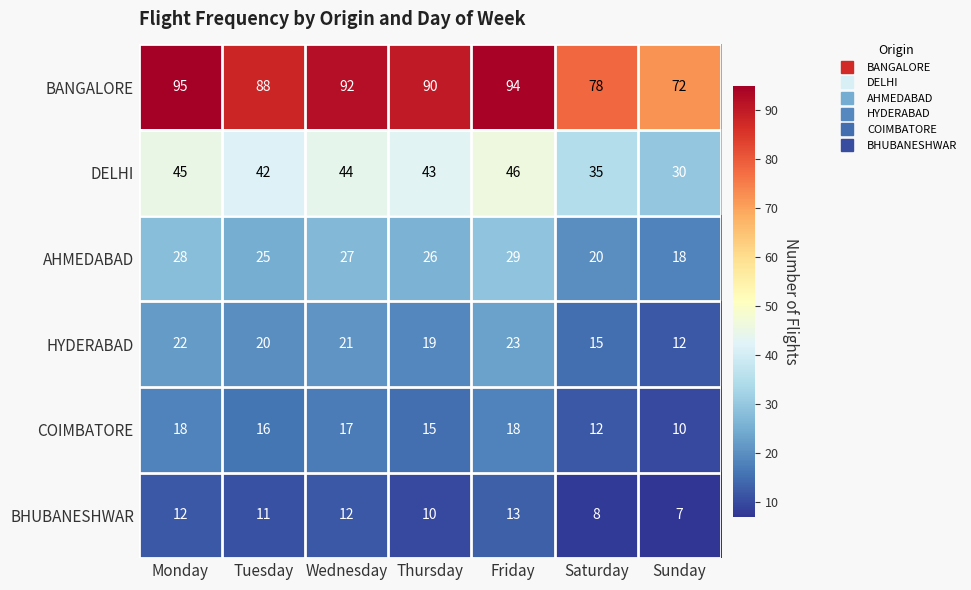

Between Friday and Saturday, which series saw the biggest shift?

BANGALORE